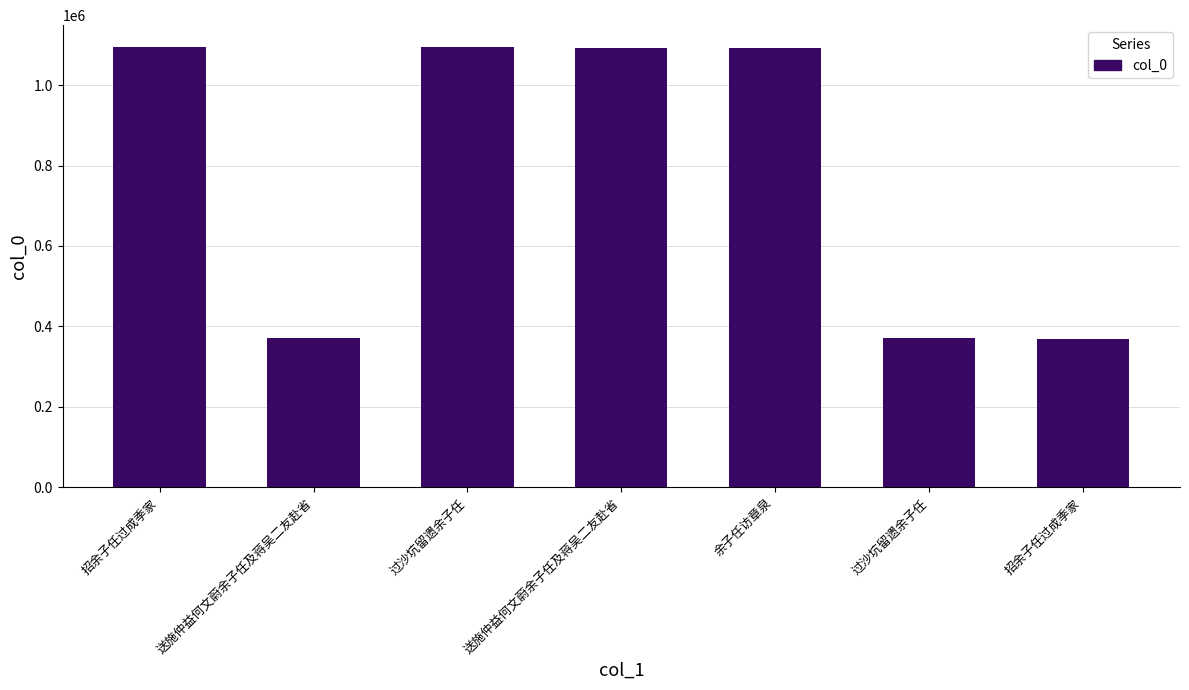

Are the bars horizontal?

No